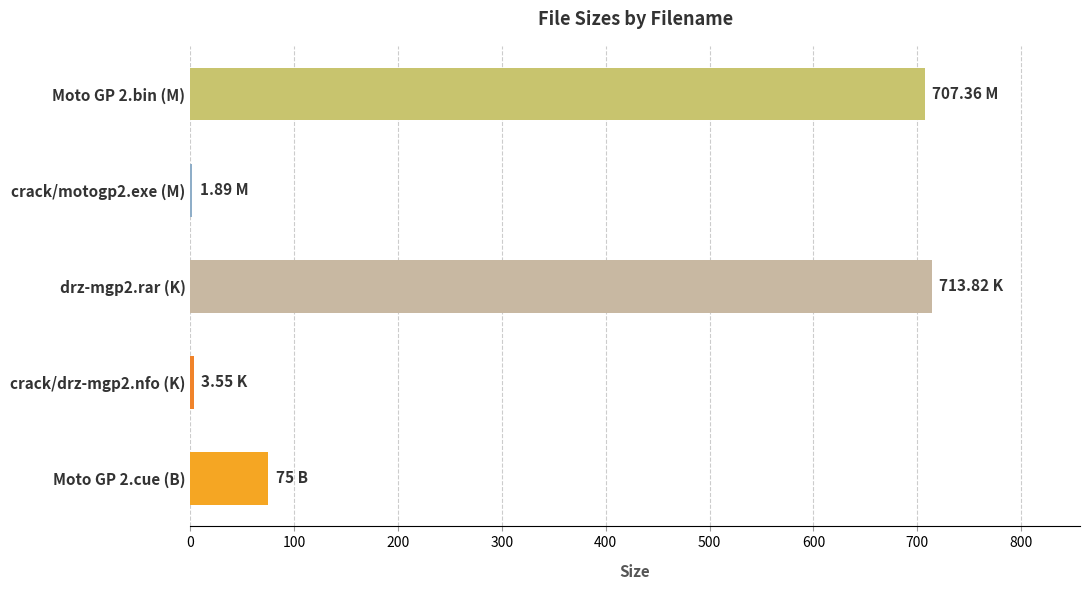

Approximately how many times larger is the value at drz-mgp2.rar (K) compared to Moto GP 2.bin (M)?

1.0